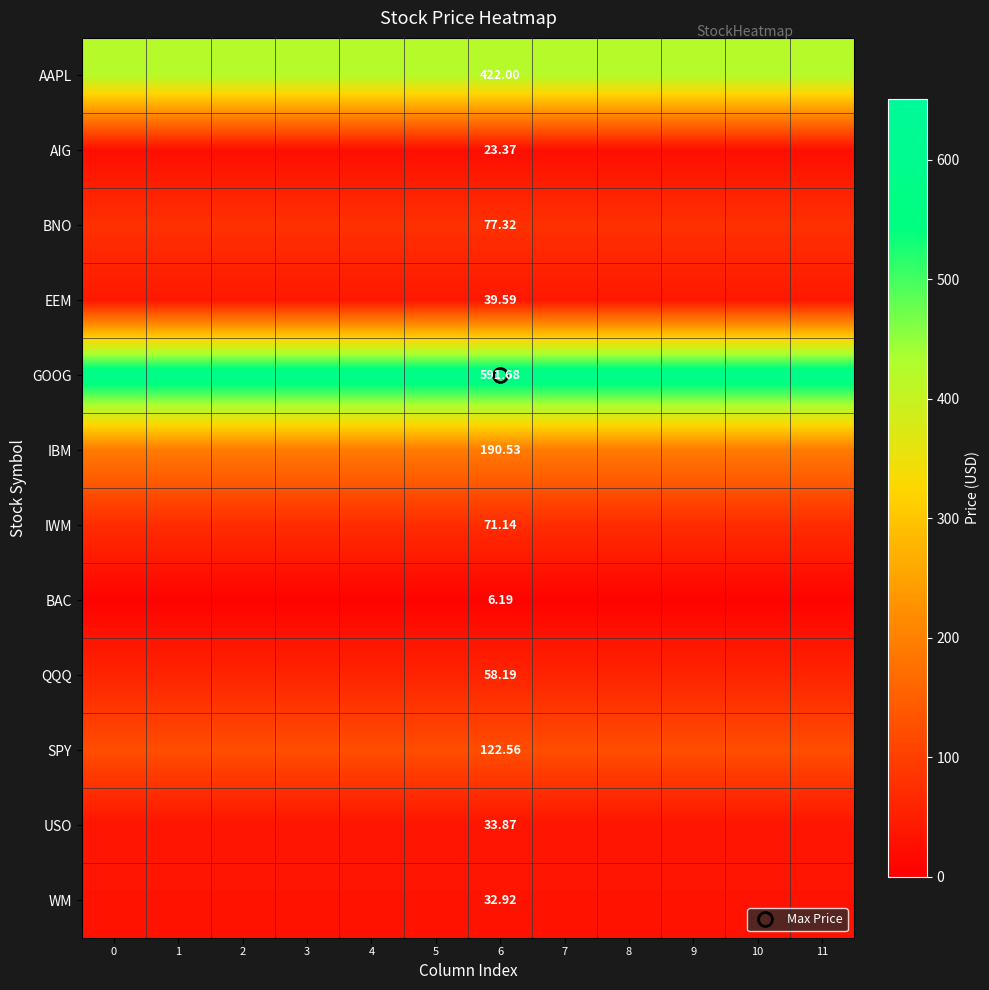

The row_10 series shows 59.9 at 11. True or false?

False